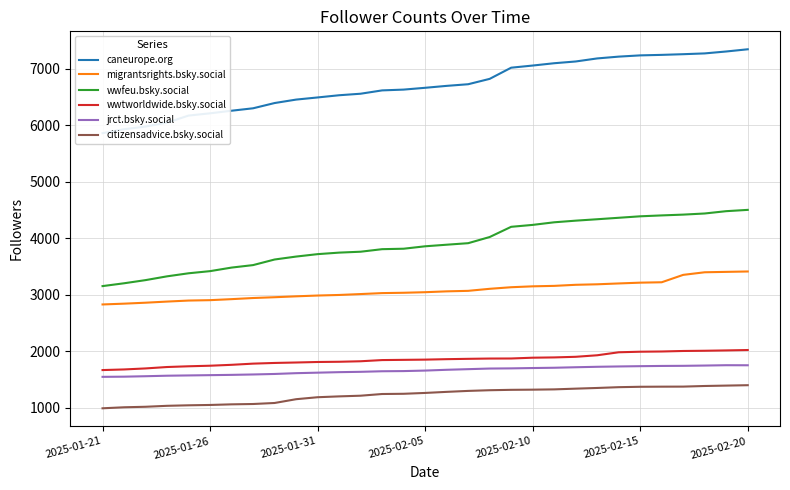

How many distinct data groups are displayed?

6